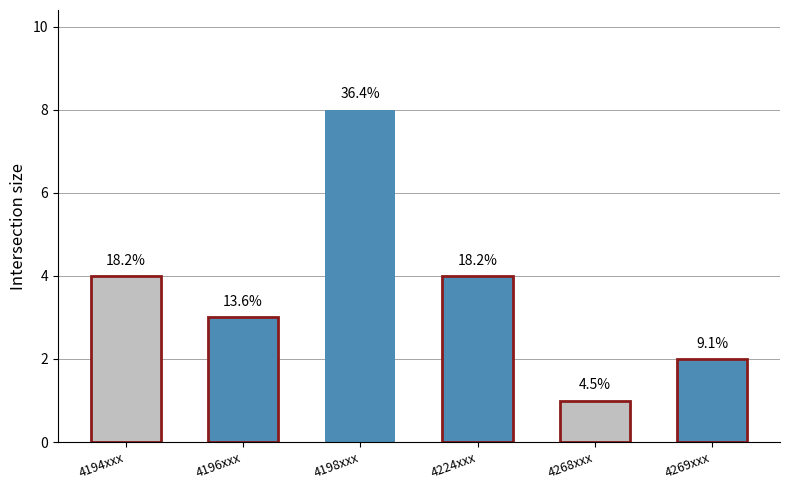

Are the bars horizontal?

No